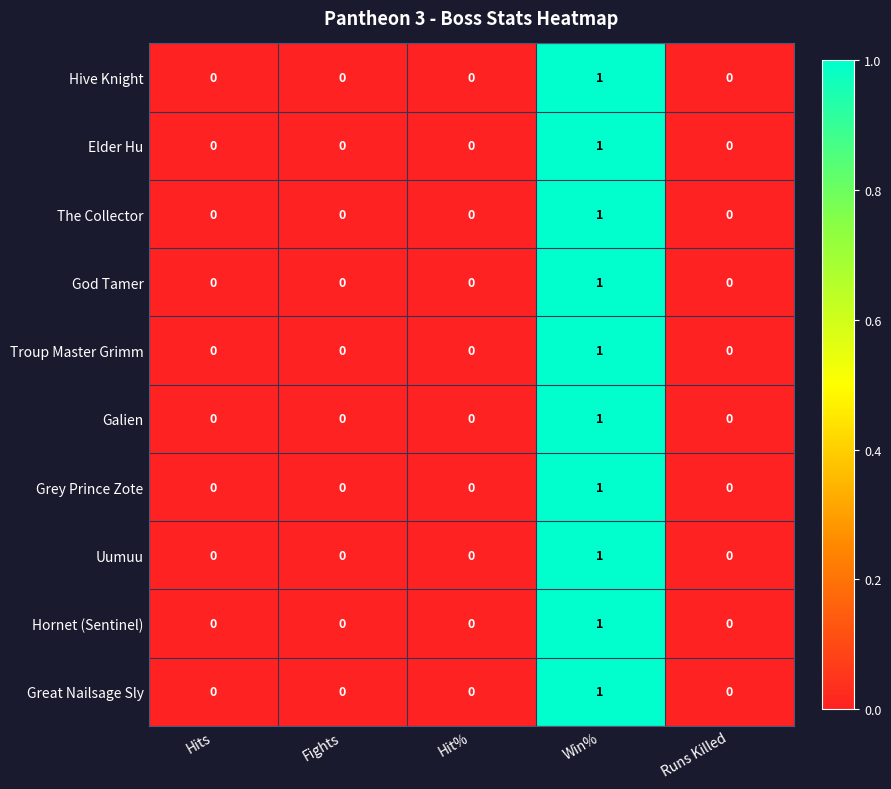

At which category is the sum across all series the highest?

Win%